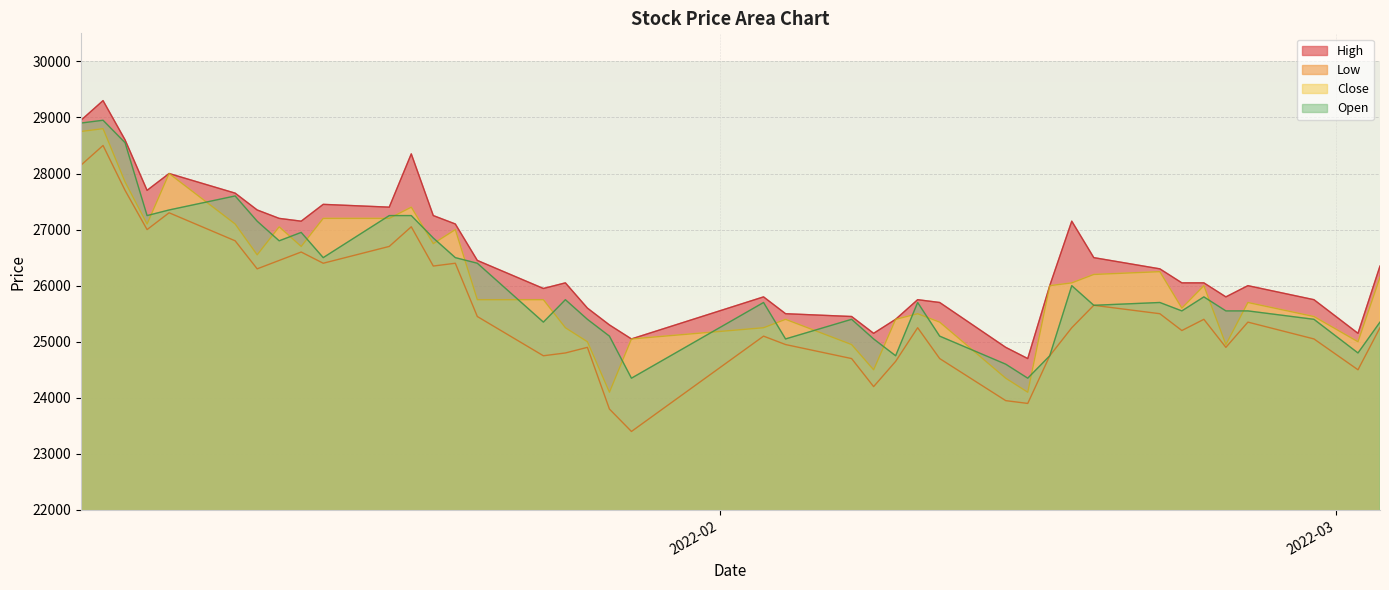

What is the label of the 16th point from the left?

2022-01-24